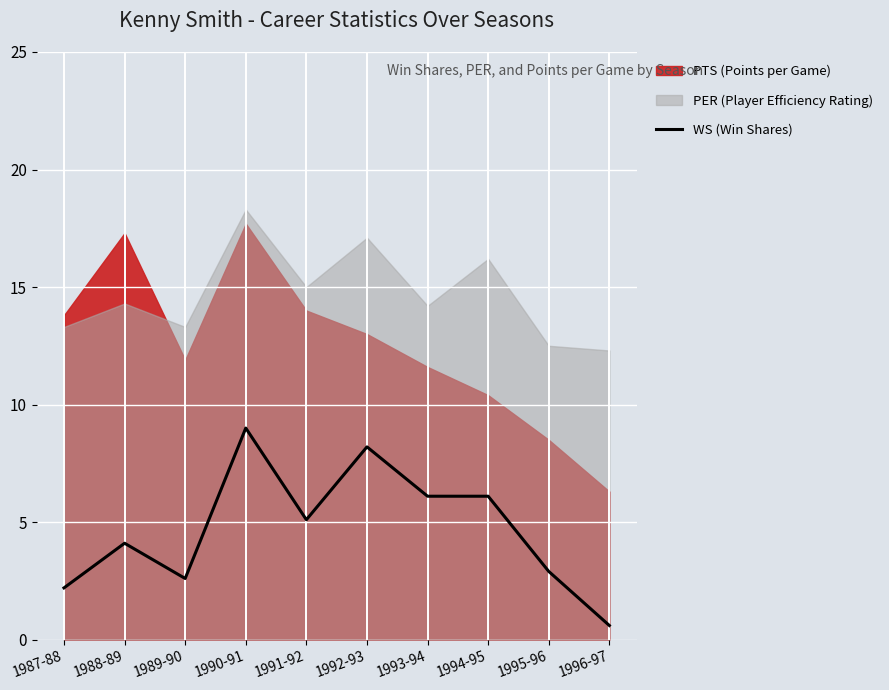

Which has a higher value, 1993-94 or 1994-95?

1993-94